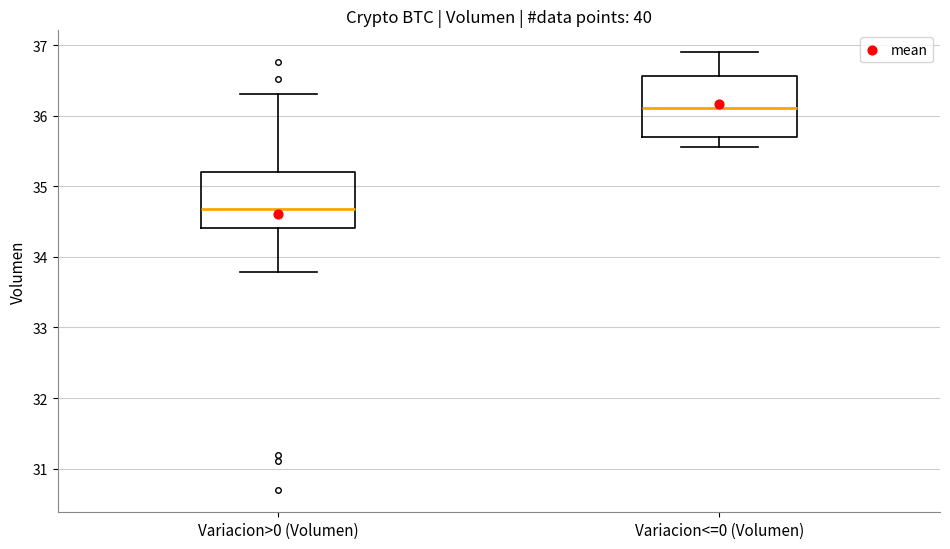

Reading left to right, transcribe this box plot: for each box, give where its median line is, the range the box spans, and where its two whiskers end, as read against the y-axis. The values are not printed on the chart, so give them approximately, as read against the axis.

Variacion>0 (Volumen): median 34.7, box 34.4 to 35.2, whiskers 33.8 to 36.3
Variacion<=0 (Volumen): median 36.1, box 35.7 to 36.6, whiskers 35.6 to 36.9